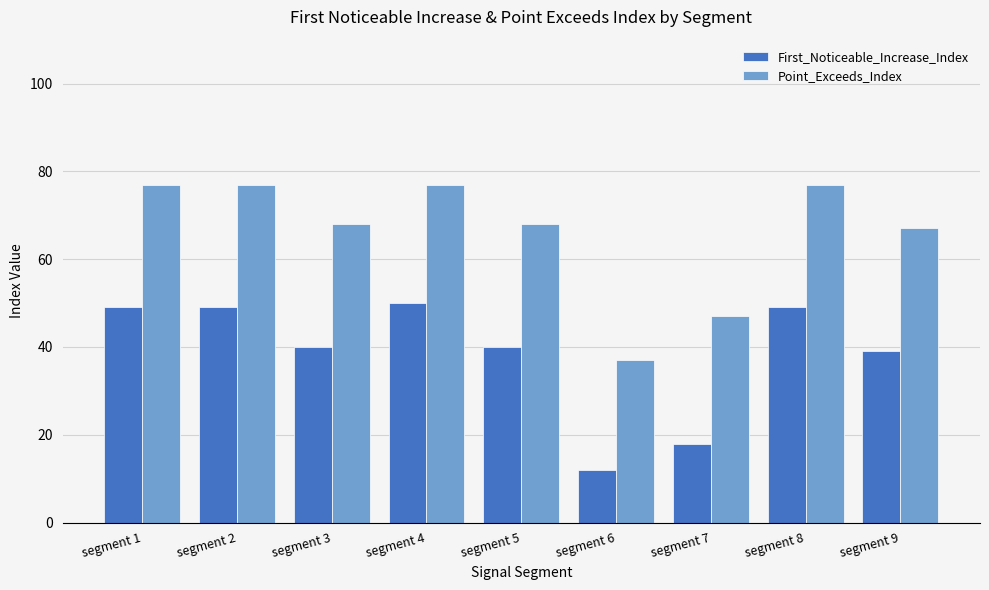

Read the Point_Exceeds_Index value at segment 6, to the nearest 5.

35